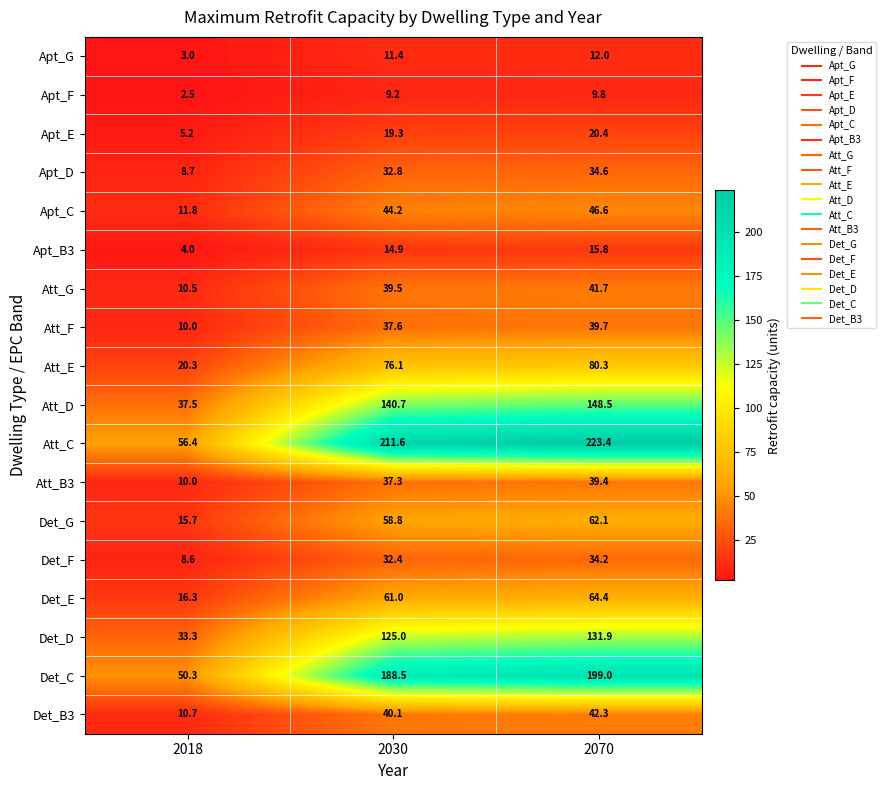

Which series has the largest total across all categories?

Att_C